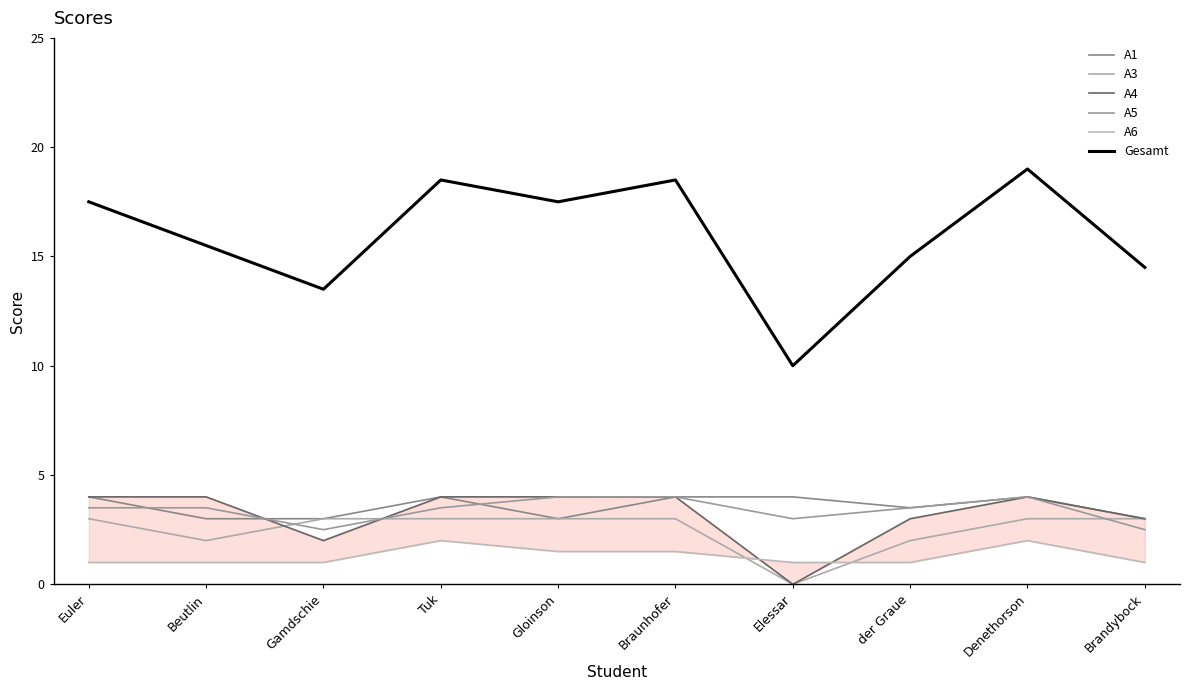

Between Beutlin and Gloinson, which series saw the biggest shift?

Gesamt